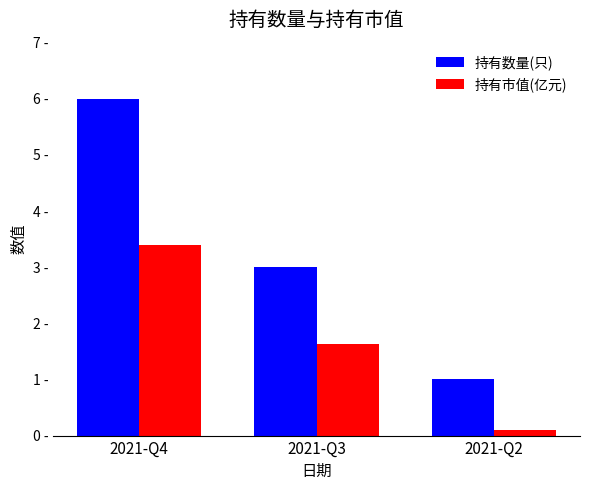

Between 2021-Q4 and 2021-Q3, which series saw the biggest shift?

持有数量(只)